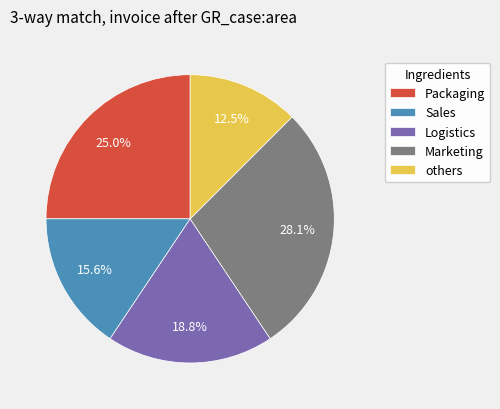

Rank the categories by value from highest to lowest.

Marketing, Packaging, Logistics, Sales, others